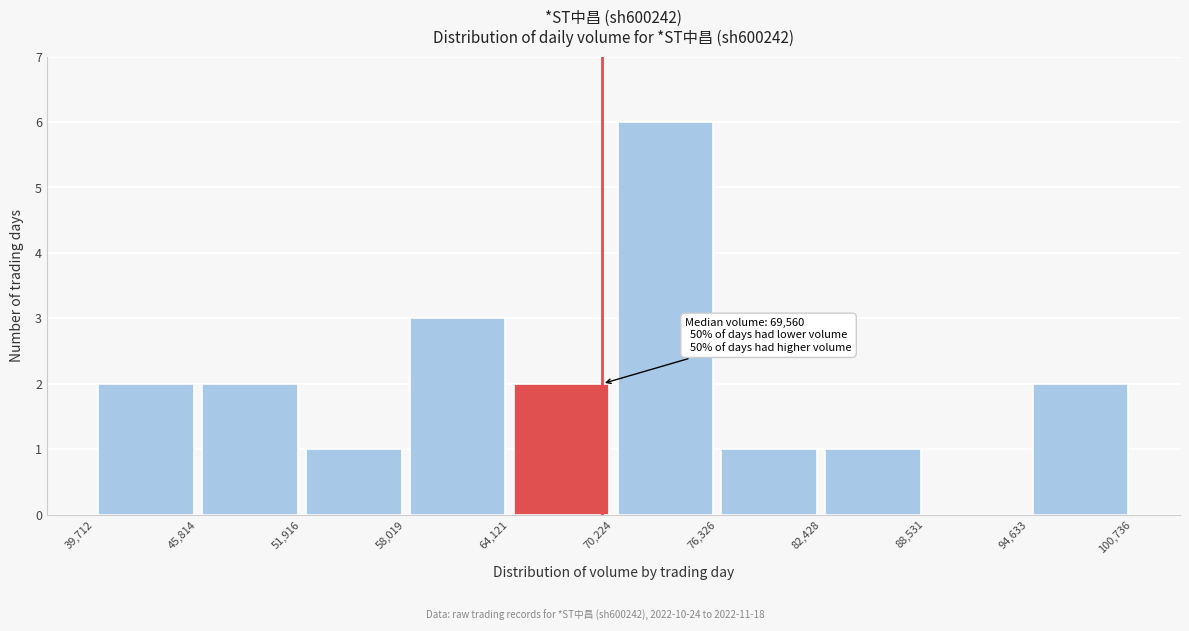

Which range on the x-axis has the tallest bar?

70,224 to 76,326